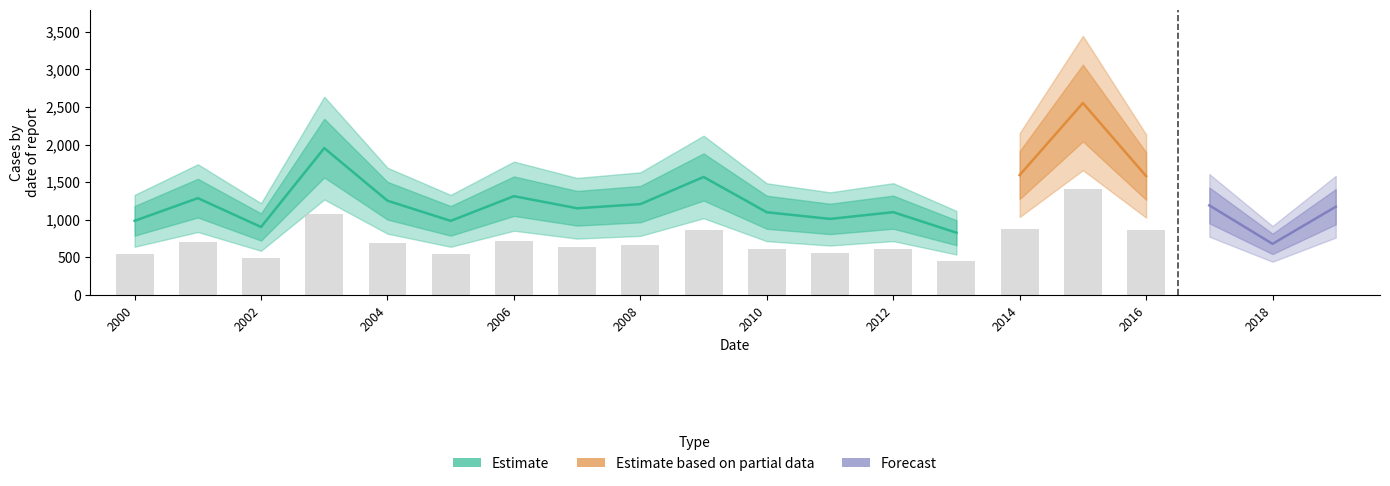

Rank the categories by value from highest to lowest.

2015-04-15, 2003-04-15, 2014-04-15, 2016-04-15, 2009-04-15, 2006-04-15, 2001-04-15, 2004-04-15, 2008-04-15, 2017-04-15, 2019-04-15, 2007-04-15, 2012-04-15, 2010-04-15, 2011-04-15, 2000-04-15, 2005-04-15, 2002-04-15, 2013-04-15, 2018-04-15